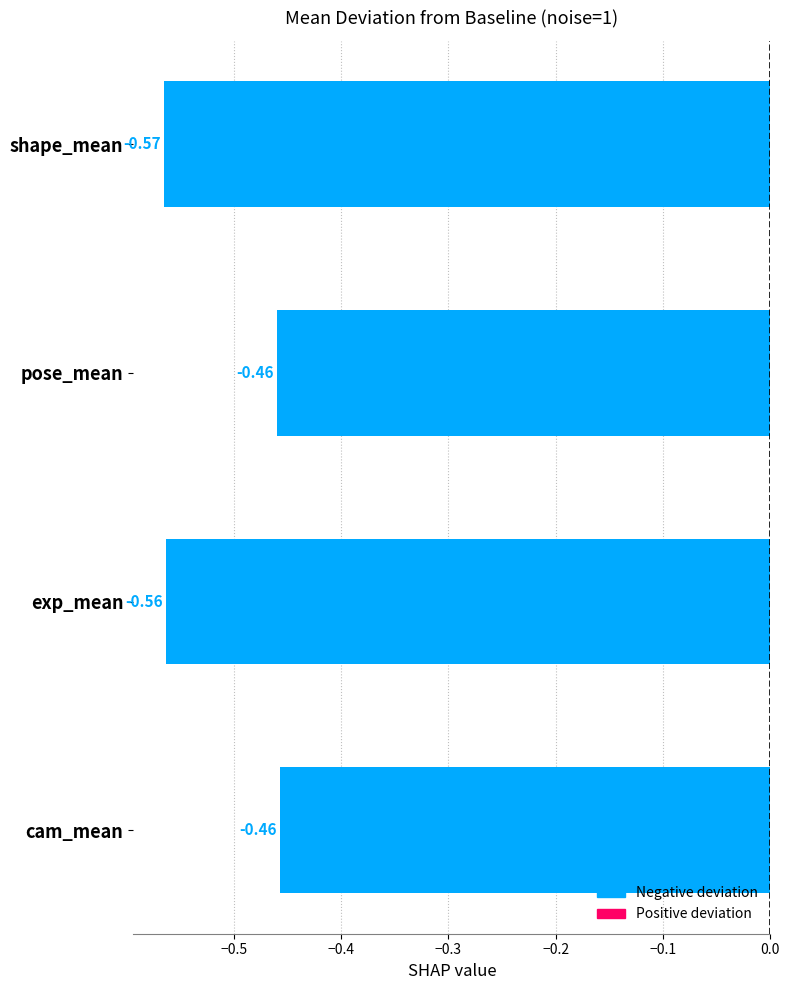

What is the sum of the values at exp_mean and cam_mean?

-1.0